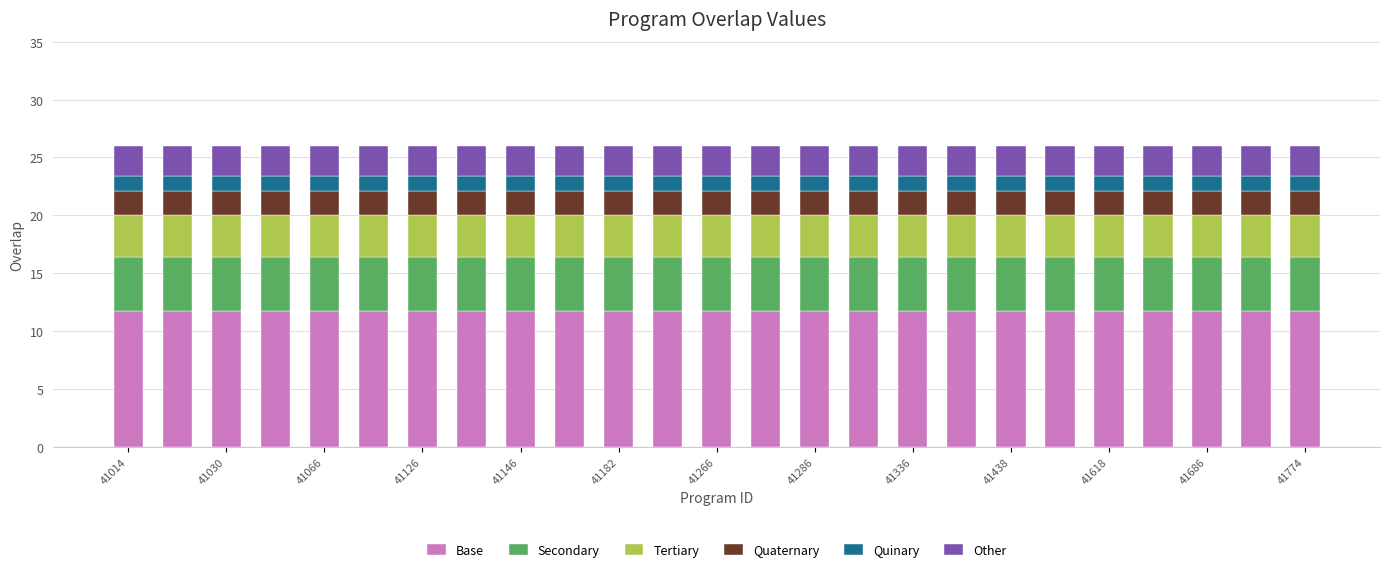

What is the lowest value of the Base series?

11.7